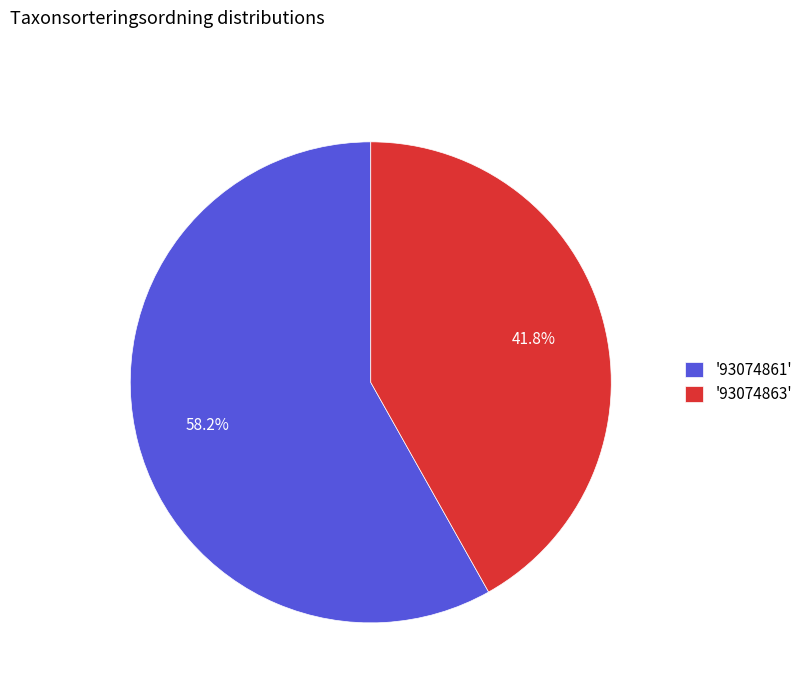

To the nearest percent, what is the average slice percentage?

50%